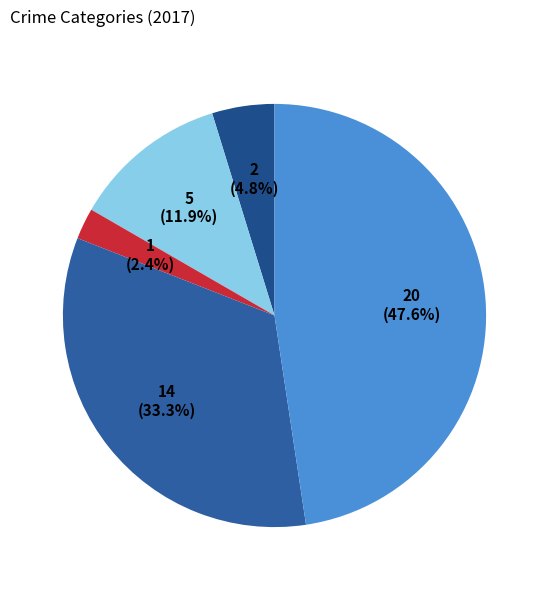

Does any single category account for the majority?

No